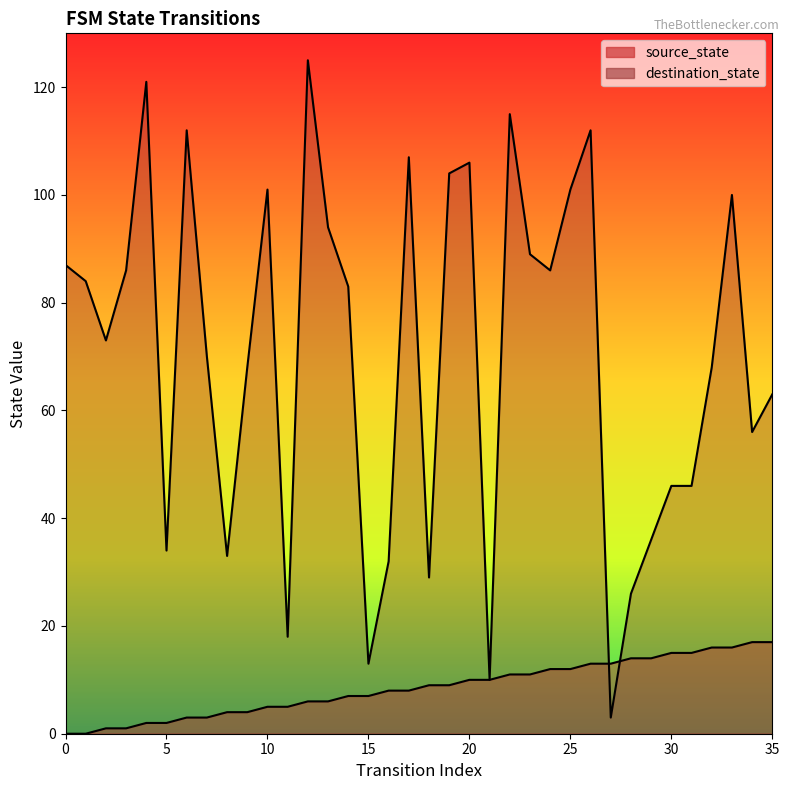

At 27, list the series in order from smallest to largest.

destination_state, source_state